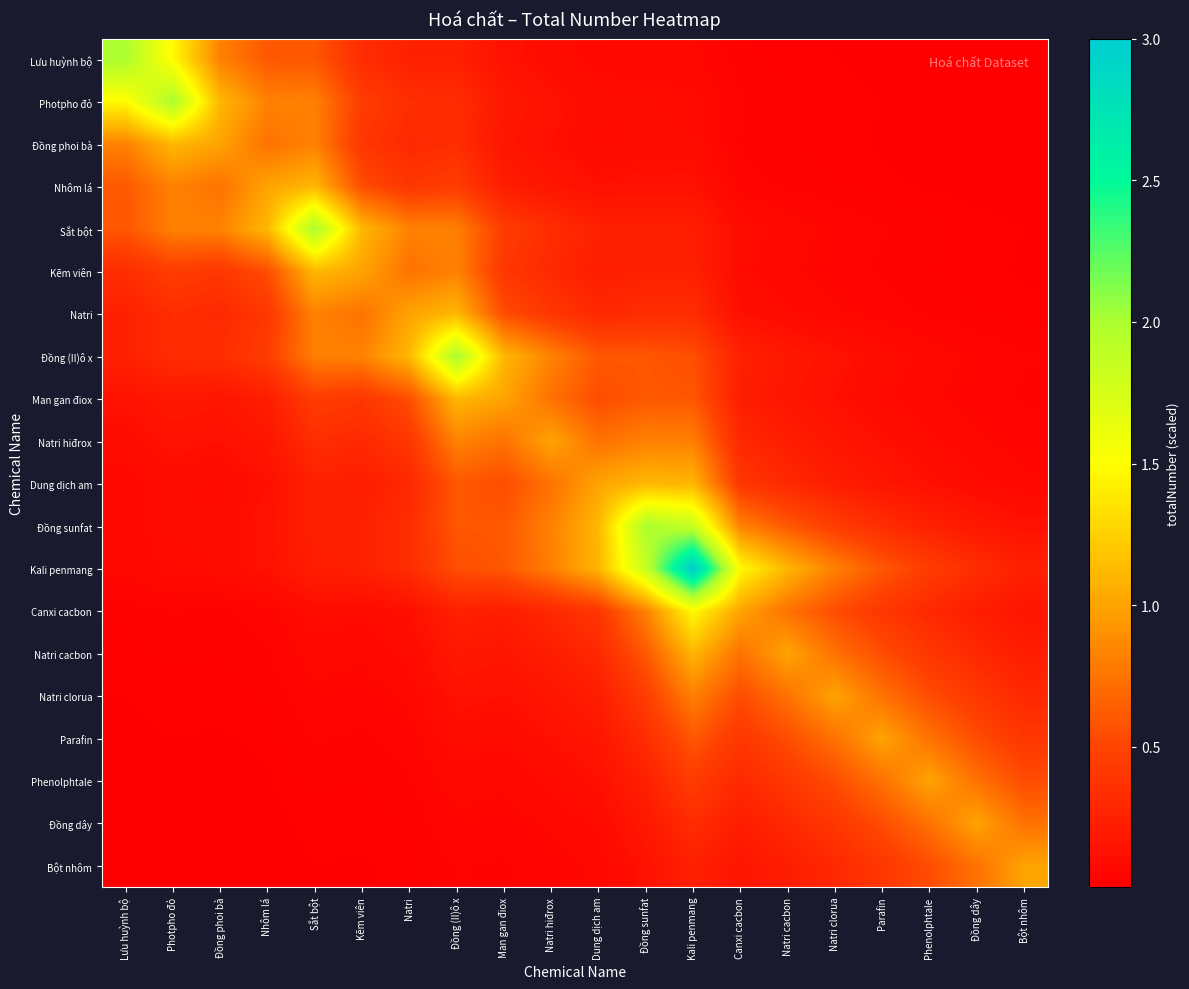

Which series has the widest spread of values?

Kali penmang